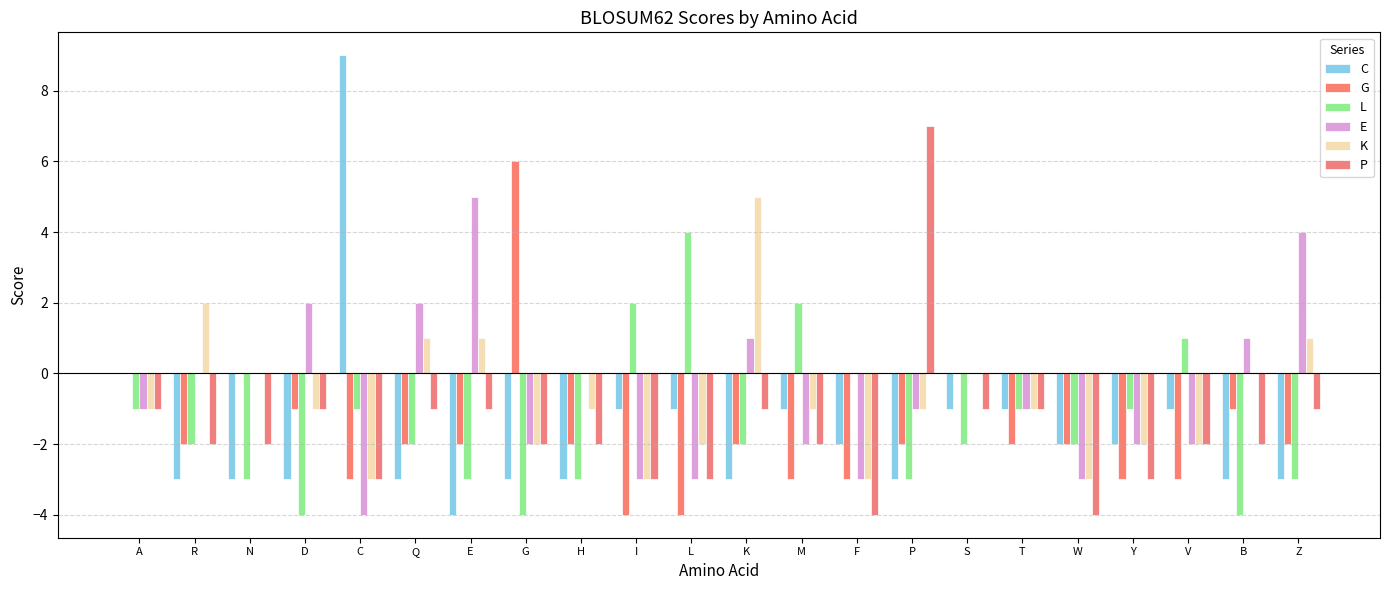

What position from the right is G?

15